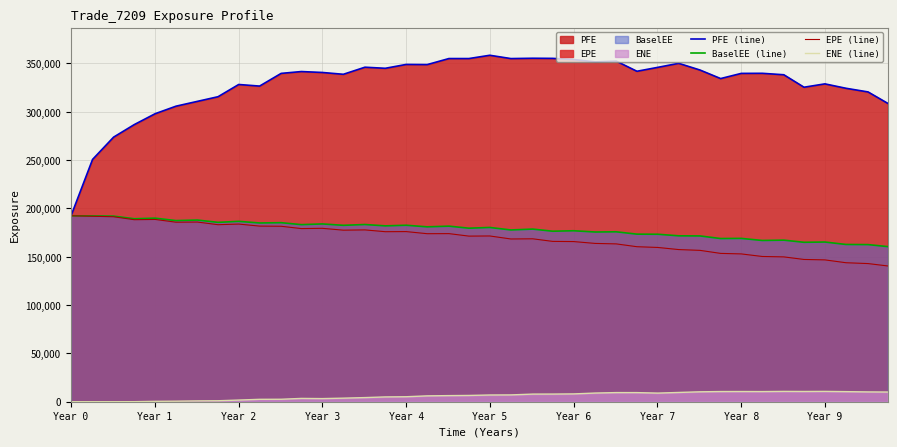

Does the chart have visible grid lines?

Yes